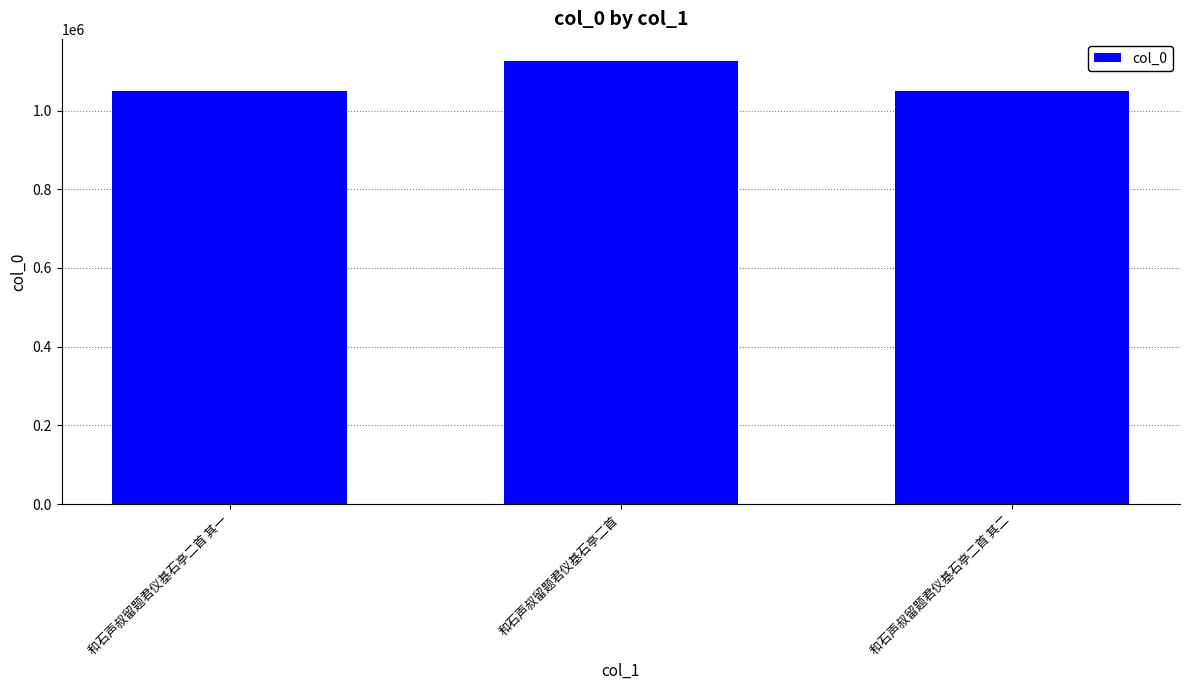

Does the chart contain stacked bars?

No